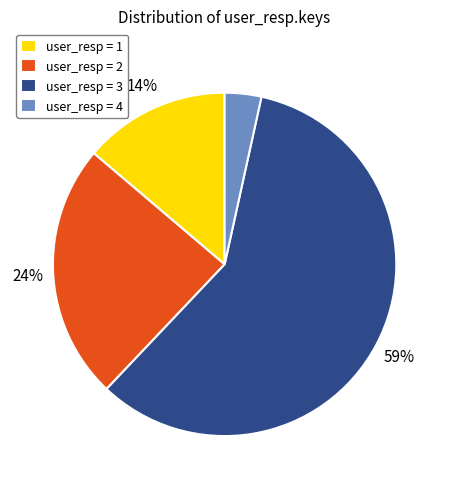

Which has a higher value, user_resp = 3 or user_resp = 4?

user_resp = 3